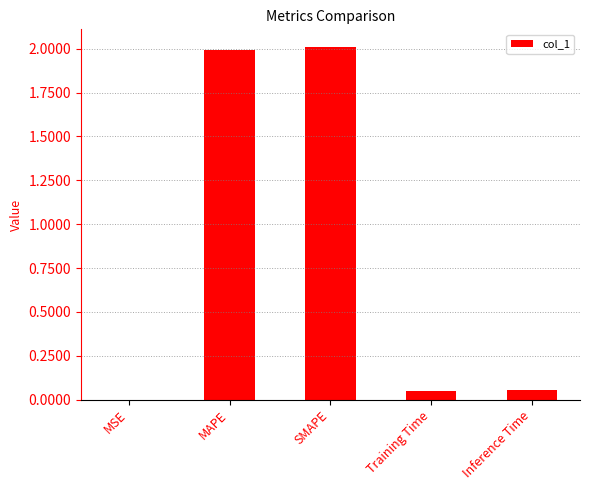

What is the maximum value shown in the chart?

2.0